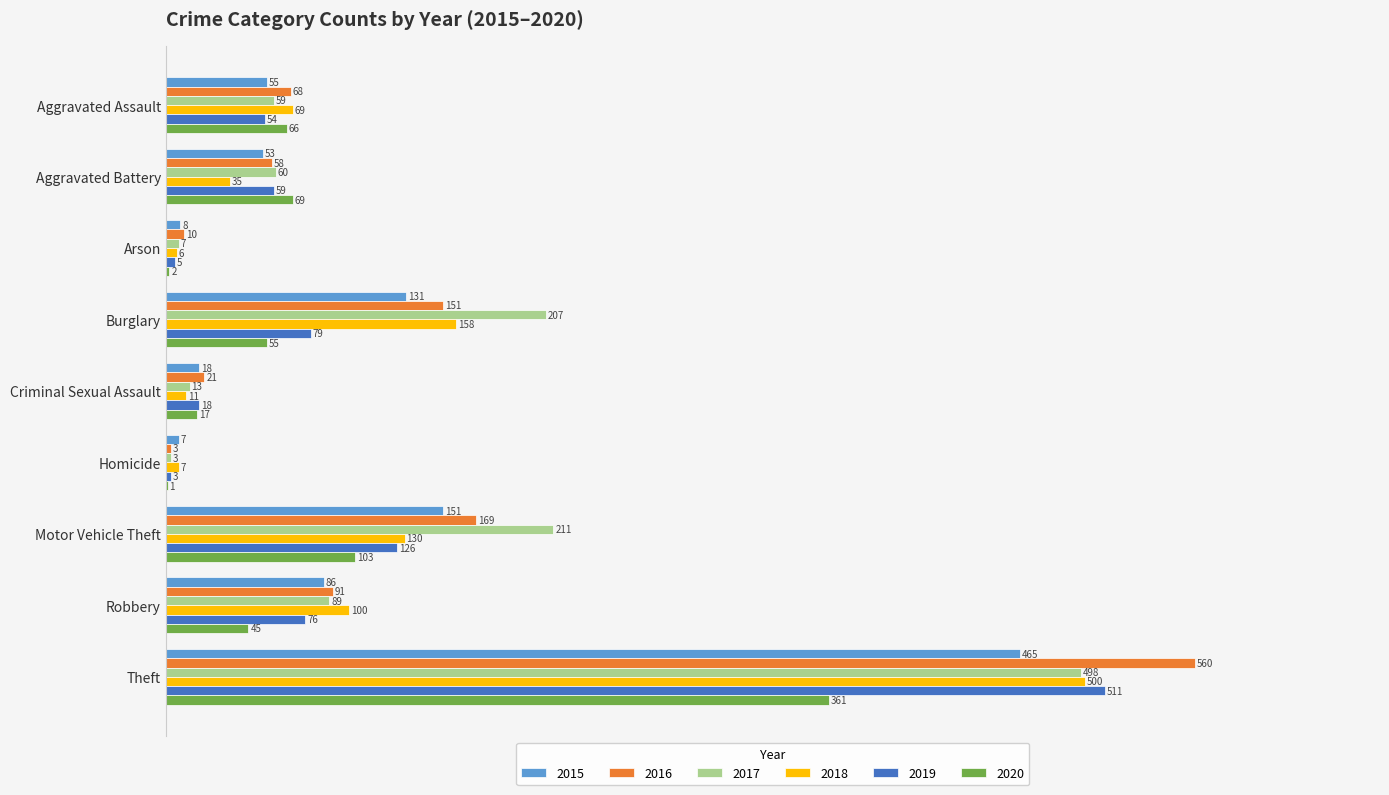

The value of 2019 at Motor Vehicle Theft is 173. True or false?

False